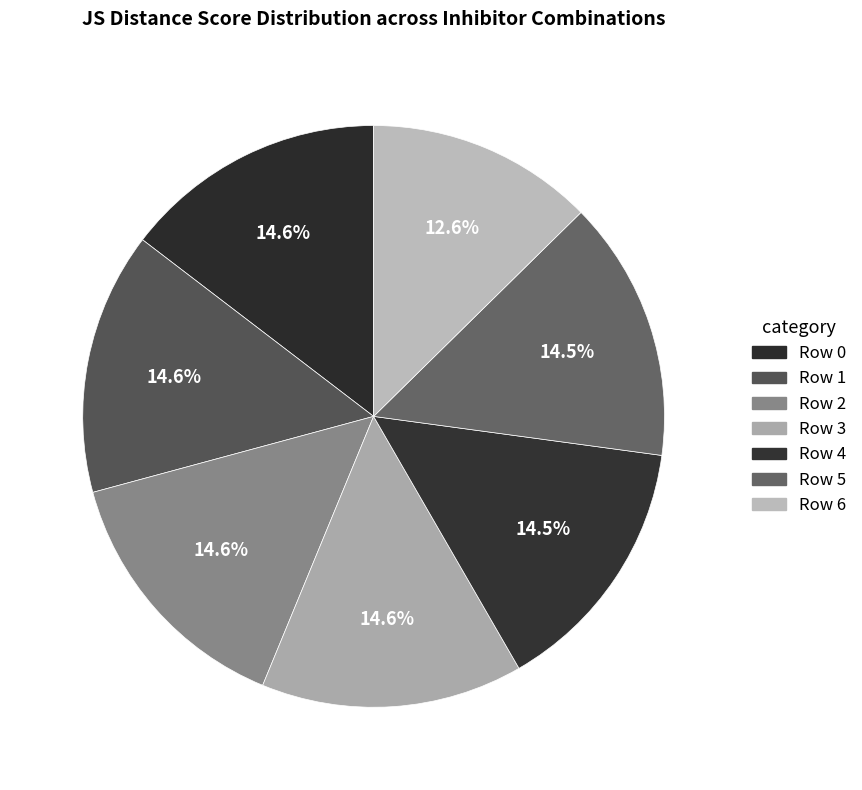

Count the number of slices in the pie.

7